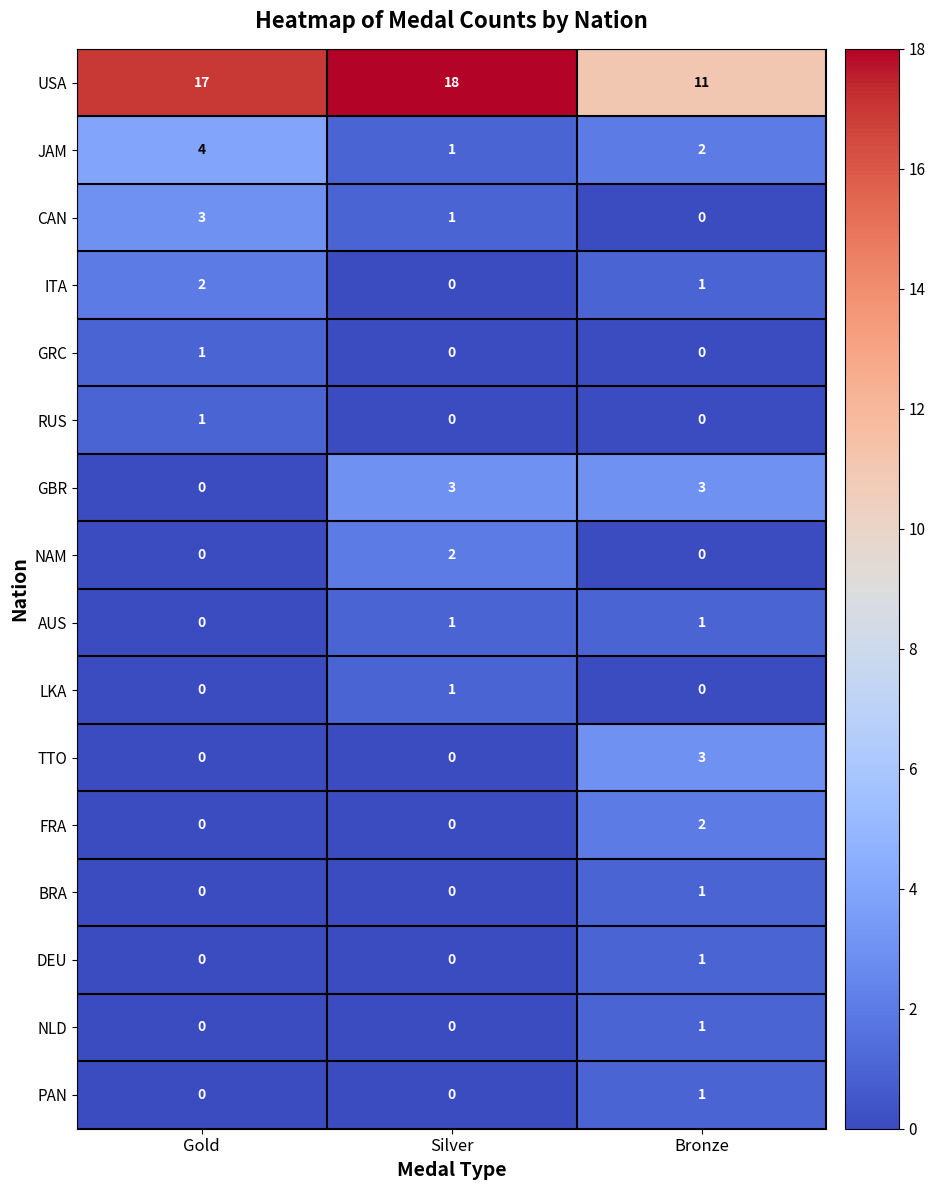

What is the total value across all series at Silver?

27